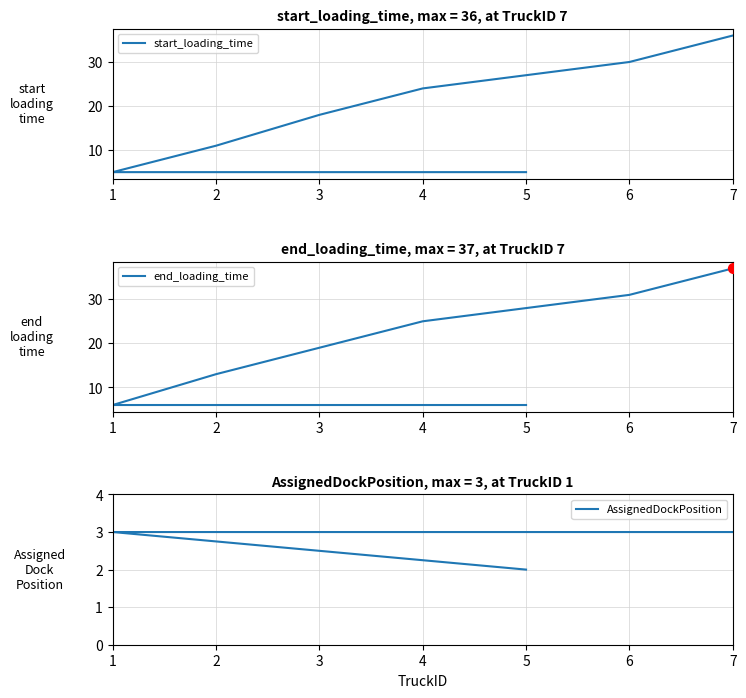

At which category is the sum across all series the highest?

7